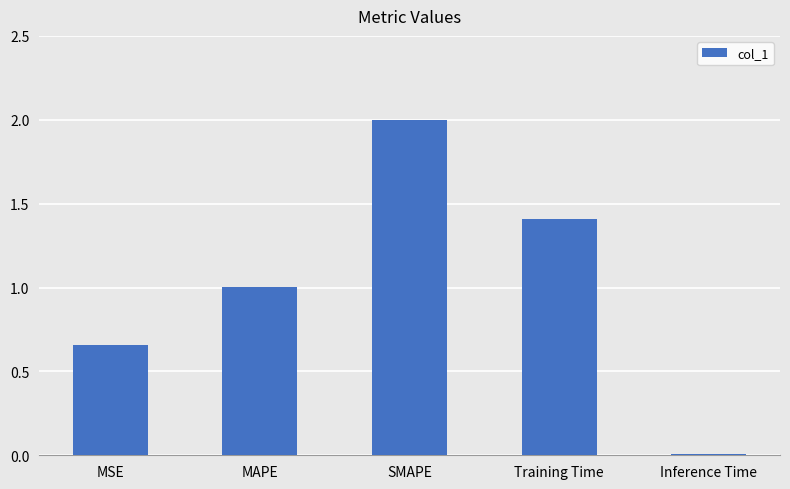

What is the label of the 2nd bar from the right?

Training Time